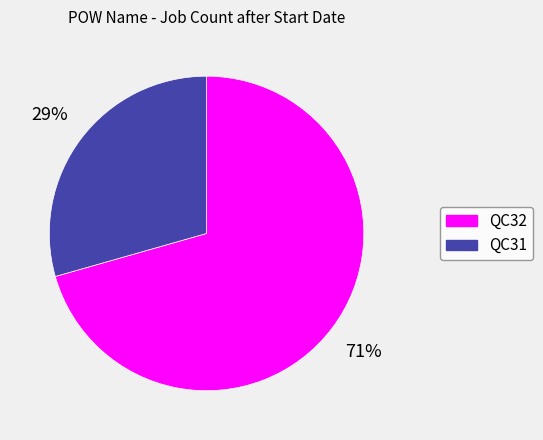

To the nearest percent, what is the average slice percentage?

50%